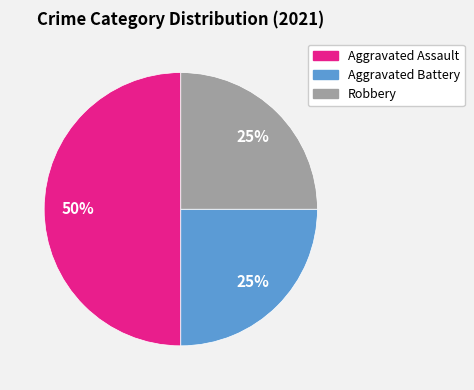

To the nearest percent, what is the difference between the largest and smallest slice percentages?

25%